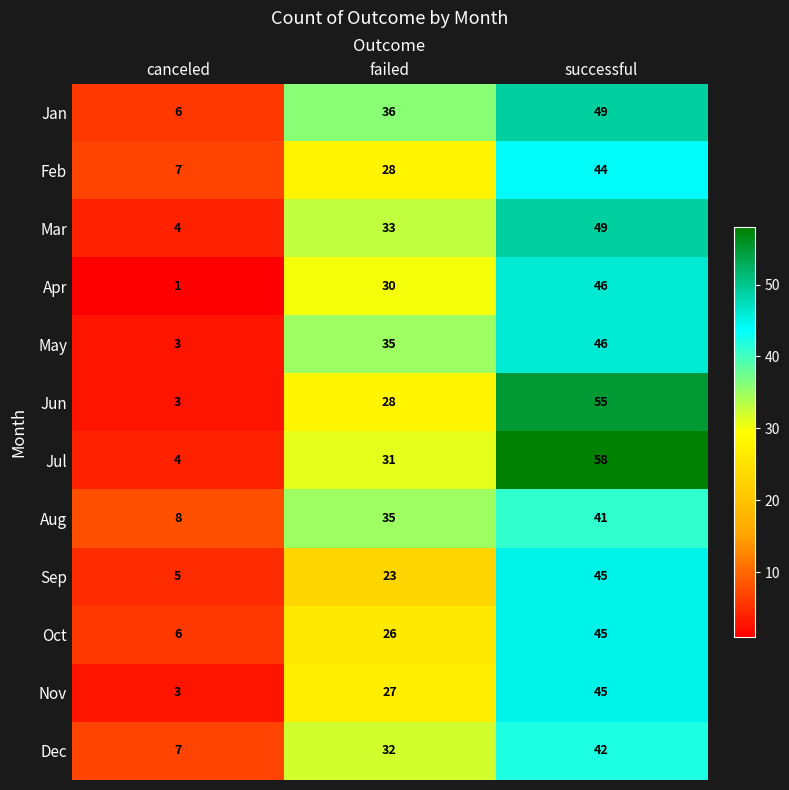

Is it true that Jul equals 58 at successful?

True